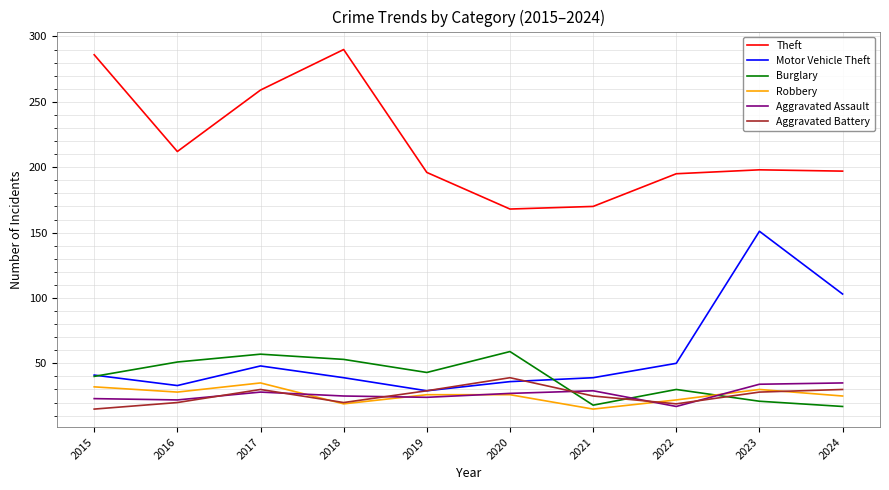

Is the value of Aggravated Assault at 2022 greater than the value of Theft at 2018?

No